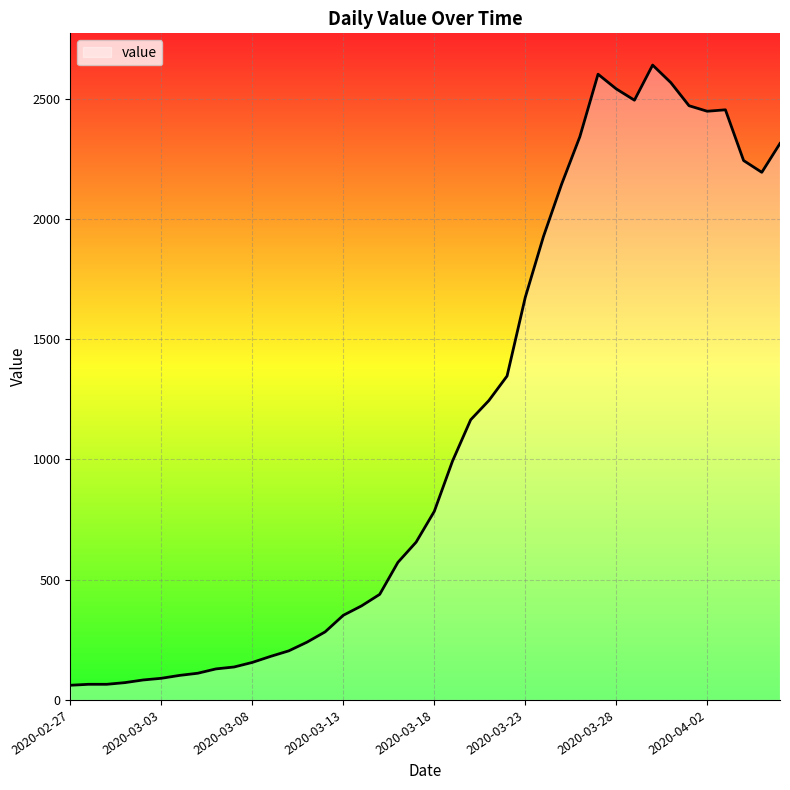

Does the chart display data point markers on the line(s)?

No